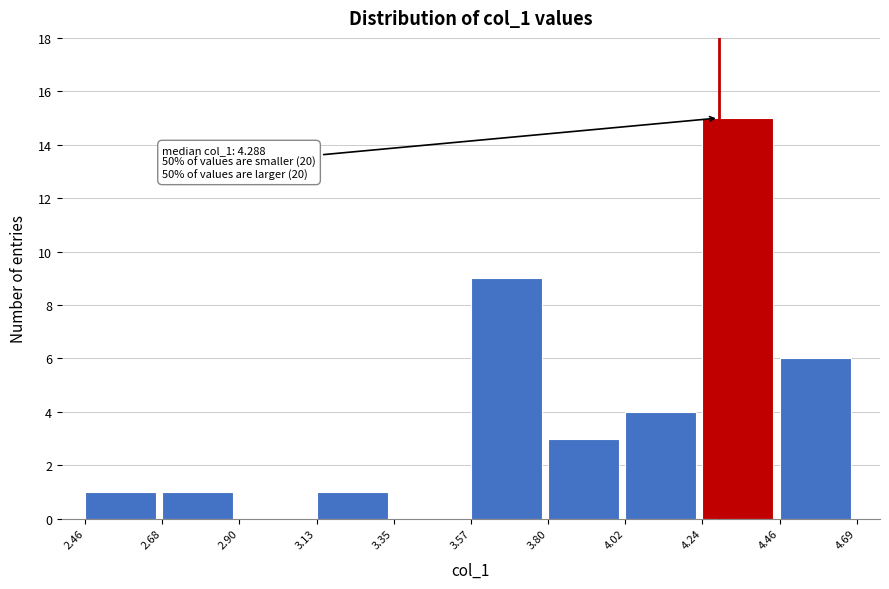

Which range on the x-axis has the tallest bar?

4.24 to 4.46